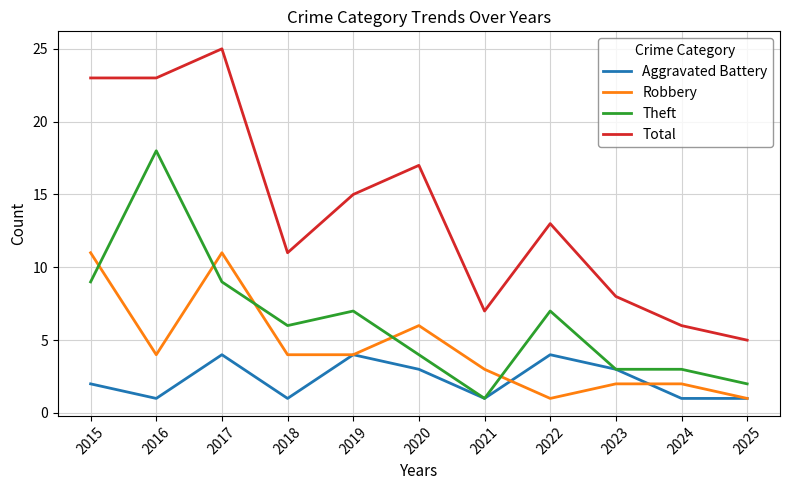

What is the total value across all series at 2015?

45